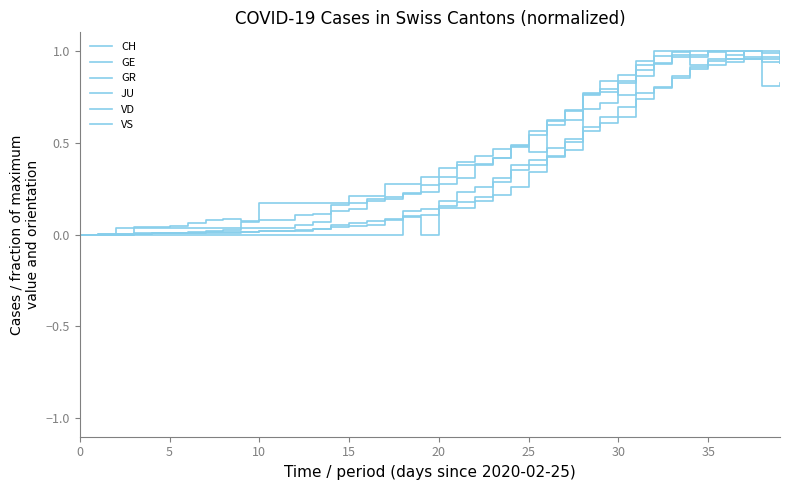

Is this an area chart (filled region under the line)?

No